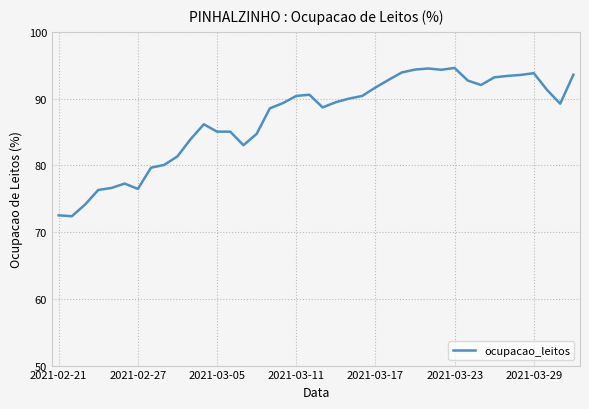

What is the difference between the second highest and second lowest values?

22.0